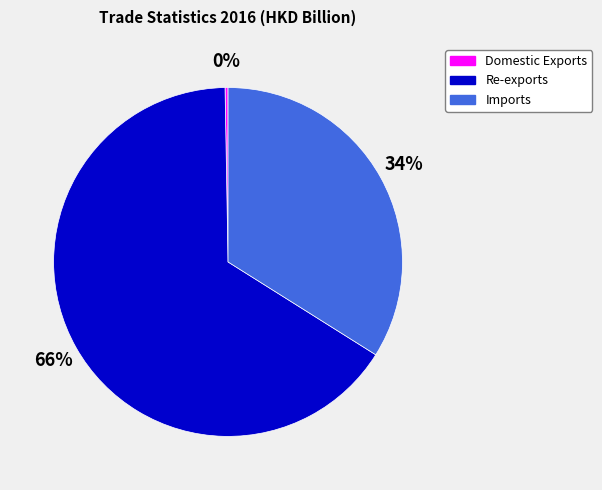

The Imports slice represents 24% of the pie. True or false?

False